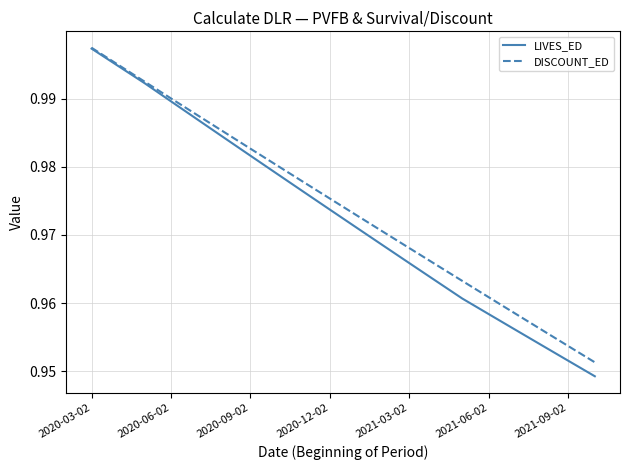

True or false: LIVES_ED and DISCOUNT_ED cross at least once.

False